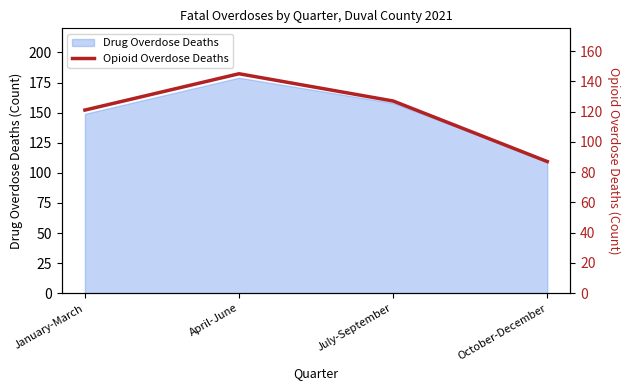

How many values are below 127?

2